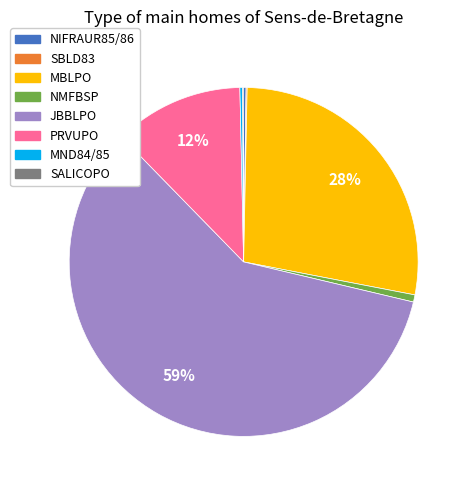

To the nearest percent, what percentage of the pie is JBBLPO?

59%